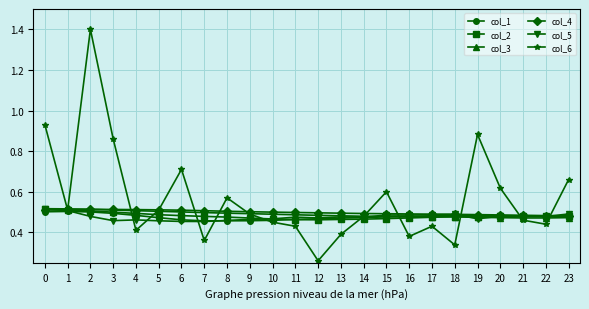

Where is col_6 nearest to the value 0?

12